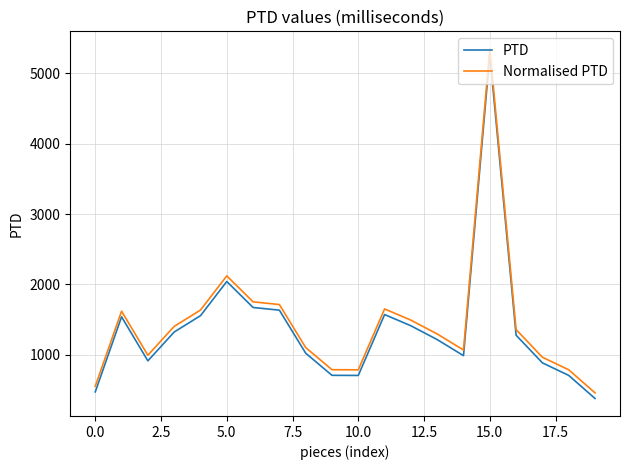

How many lines are shown in the chart?

2